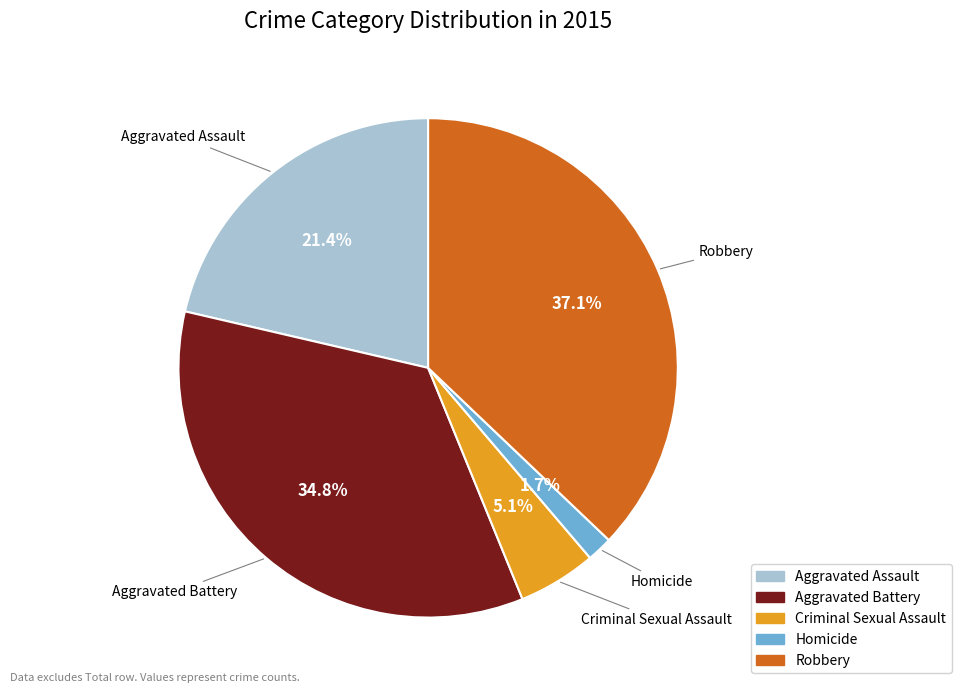

What is the smallest slice in the pie chart?

Homicide